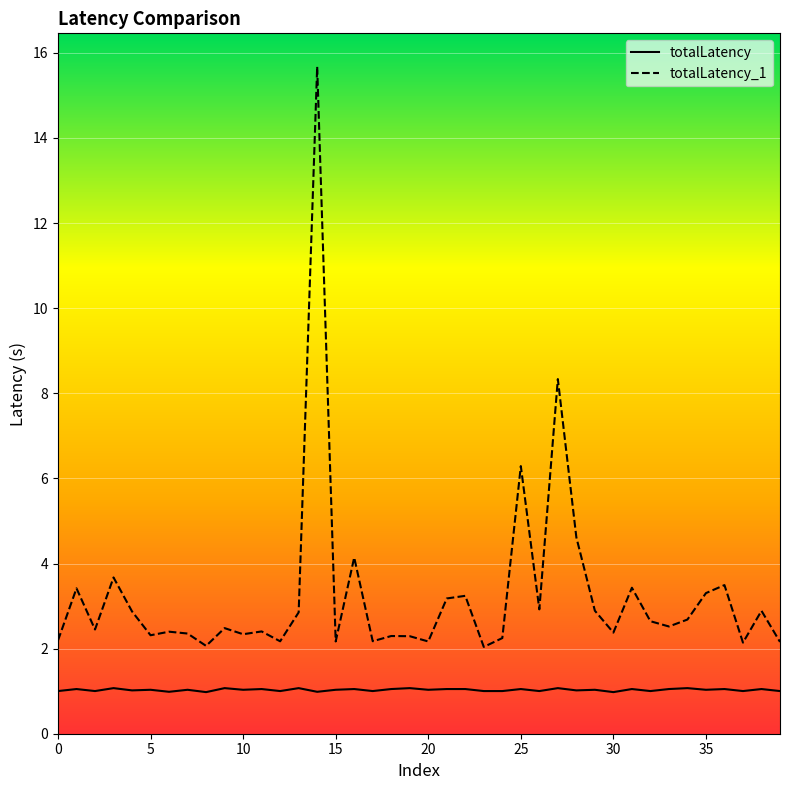

List the series in order of their overall mean, highest first.

totalLatency_1, totalLatency